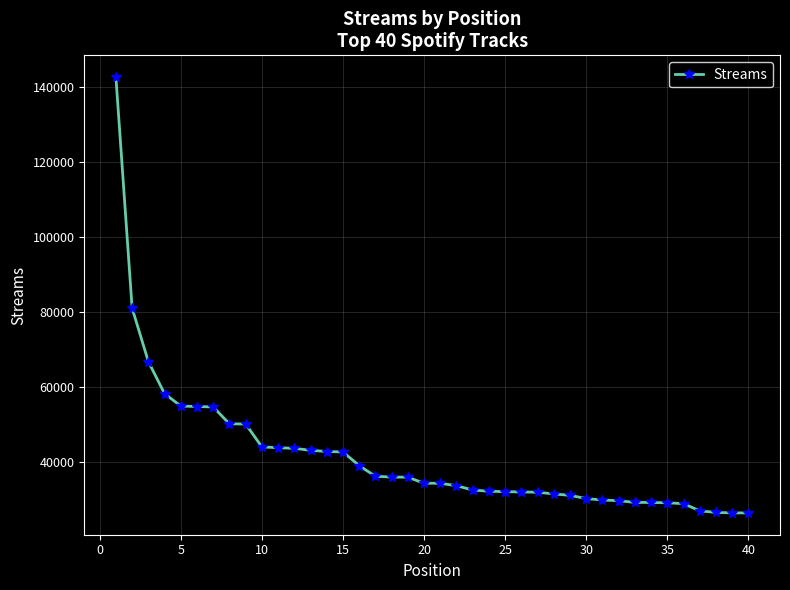

How many distinct data groups are displayed?

1